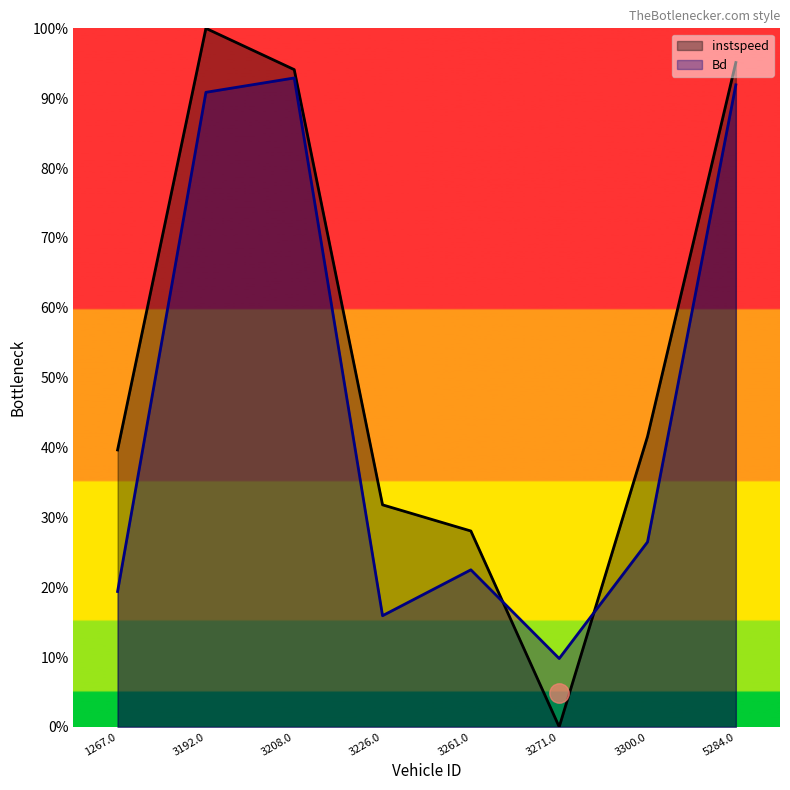

Rank the series by their average value, from lowest to highest.

Bd, instspeed